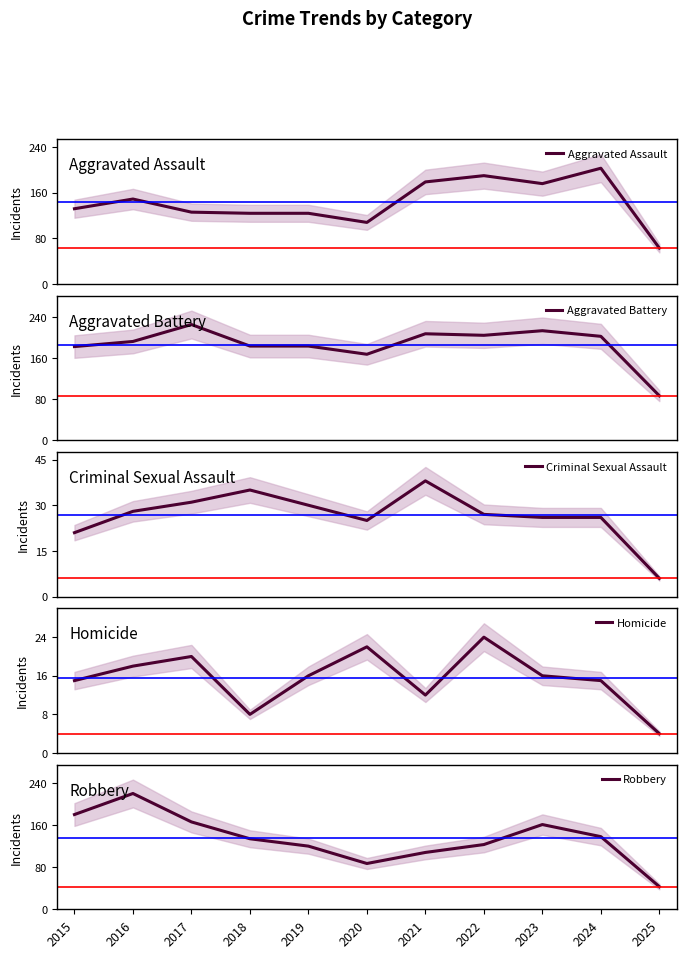

Does the chart display data point markers on the line(s)?

No